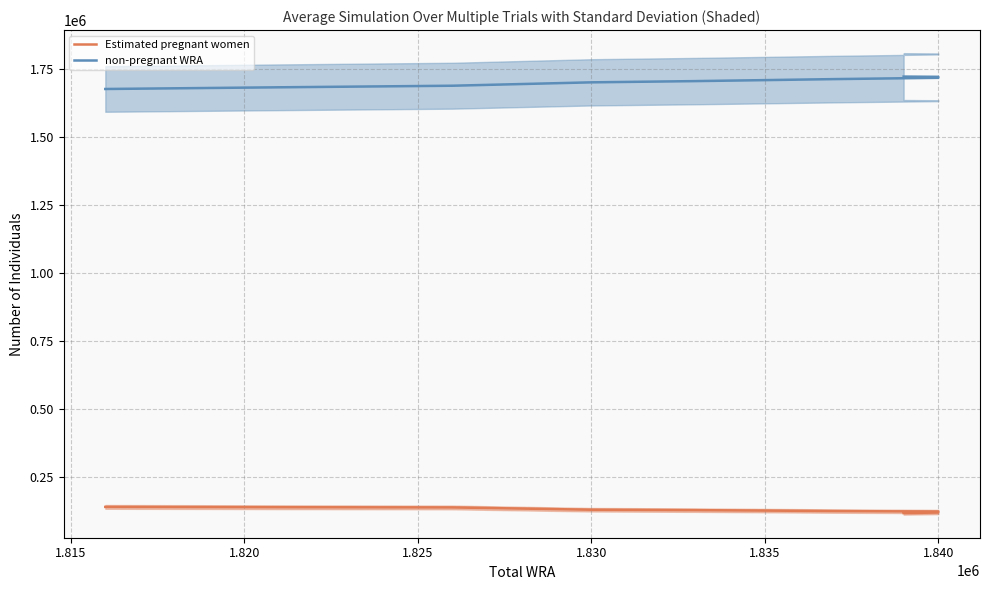

What is the difference between the second highest and minimum values in the non-pregnant WRA series?

44749.8